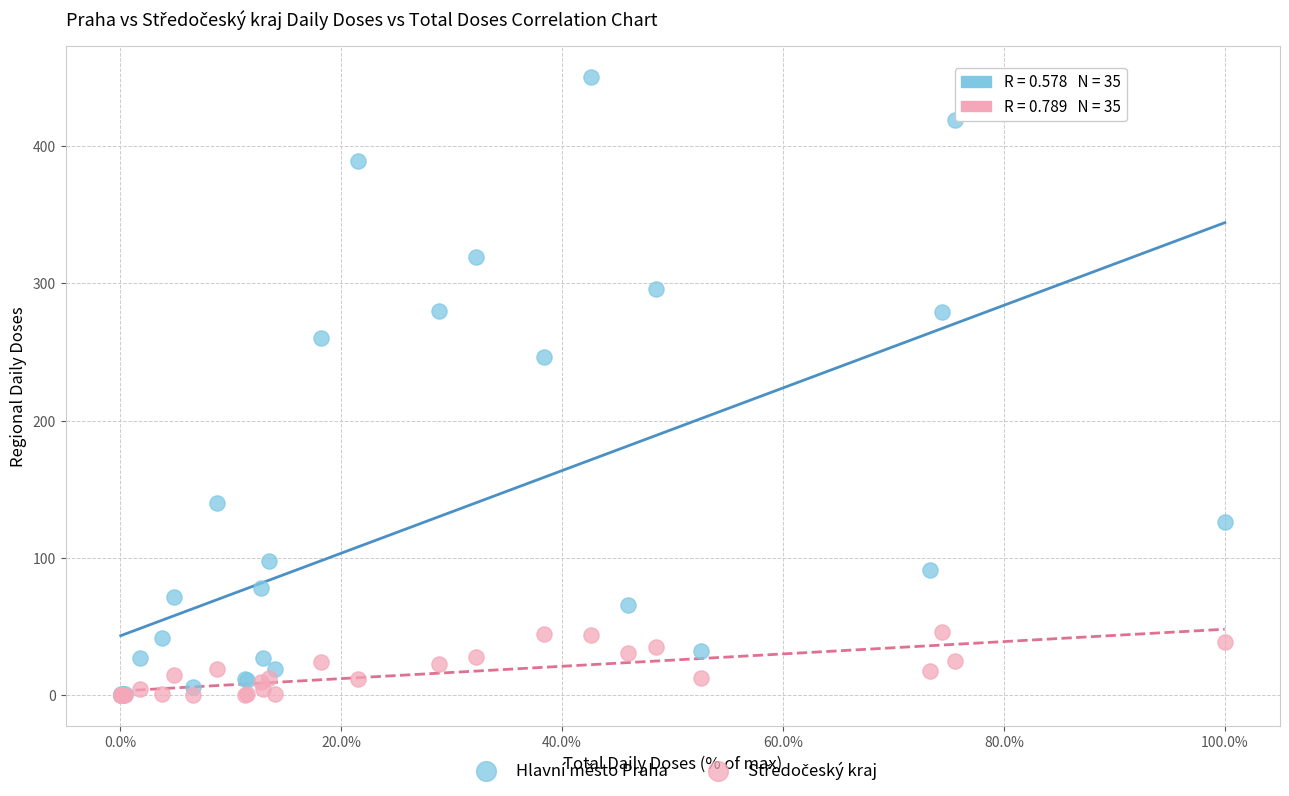

In the Hlavní město Praha series, what Y value is closest to 225?

246